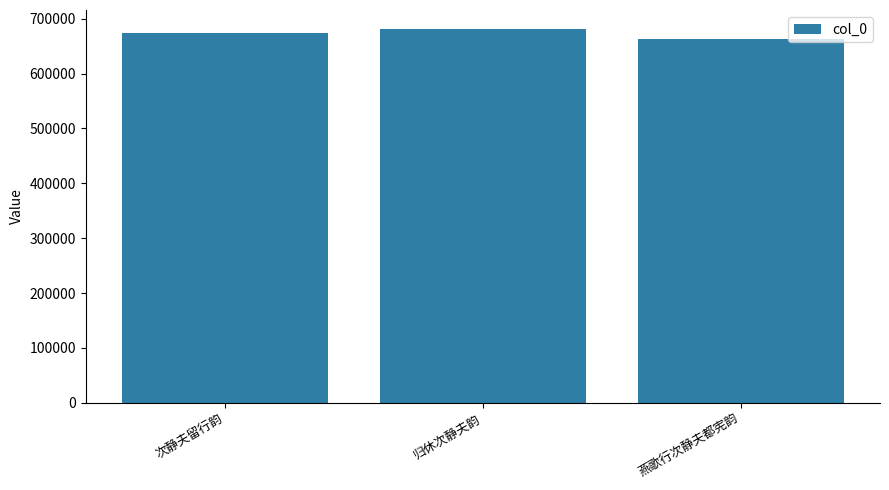

What value does the data have at 次静夫留行韵, to the nearest 100?

673900